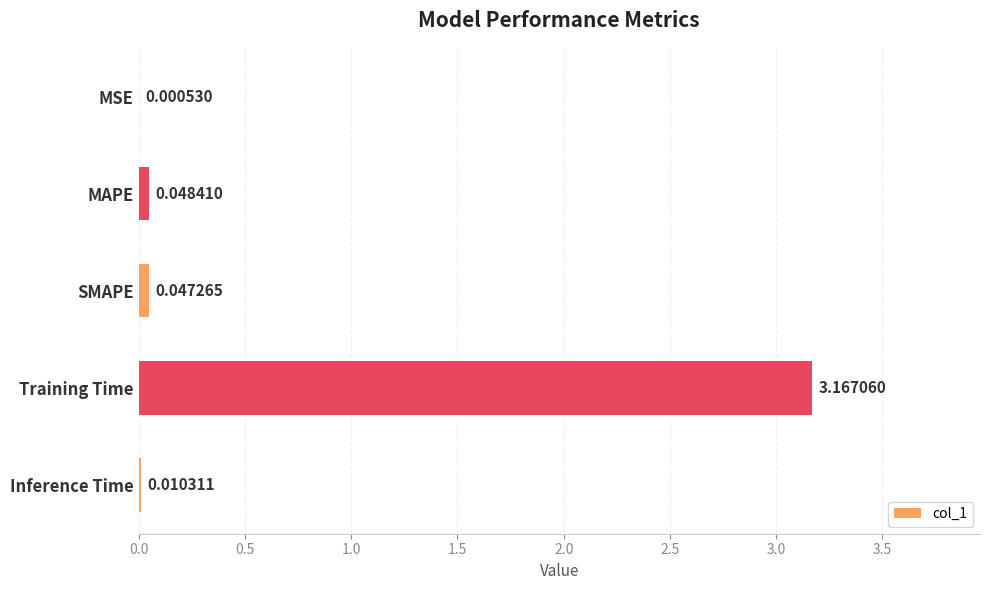

Which has a higher value, Inference Time or Training Time?

Training Time